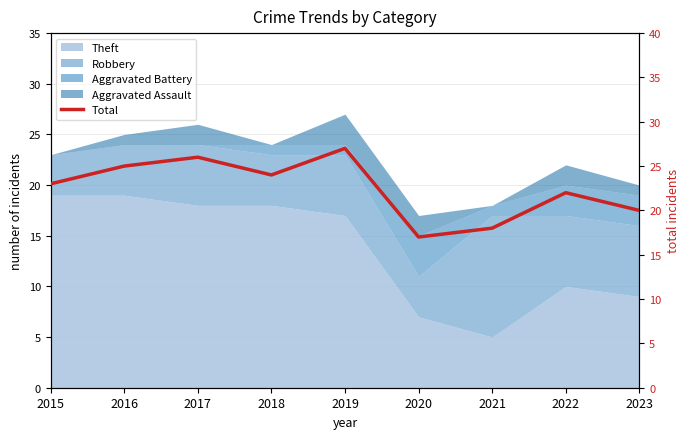

What is the difference between the second highest and minimum values?

9